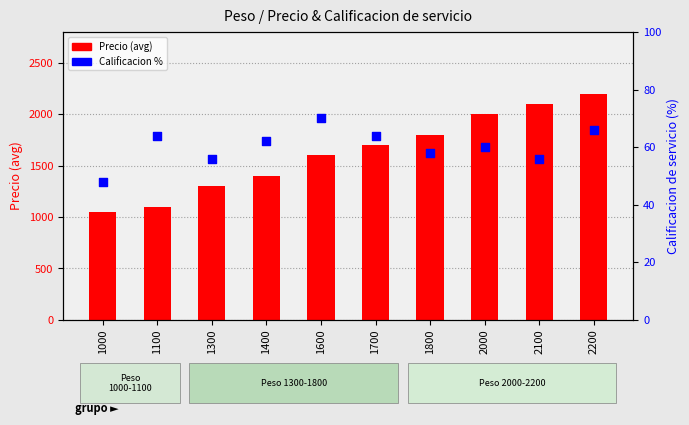

At how many categories does at least one series exceed 2187?

1